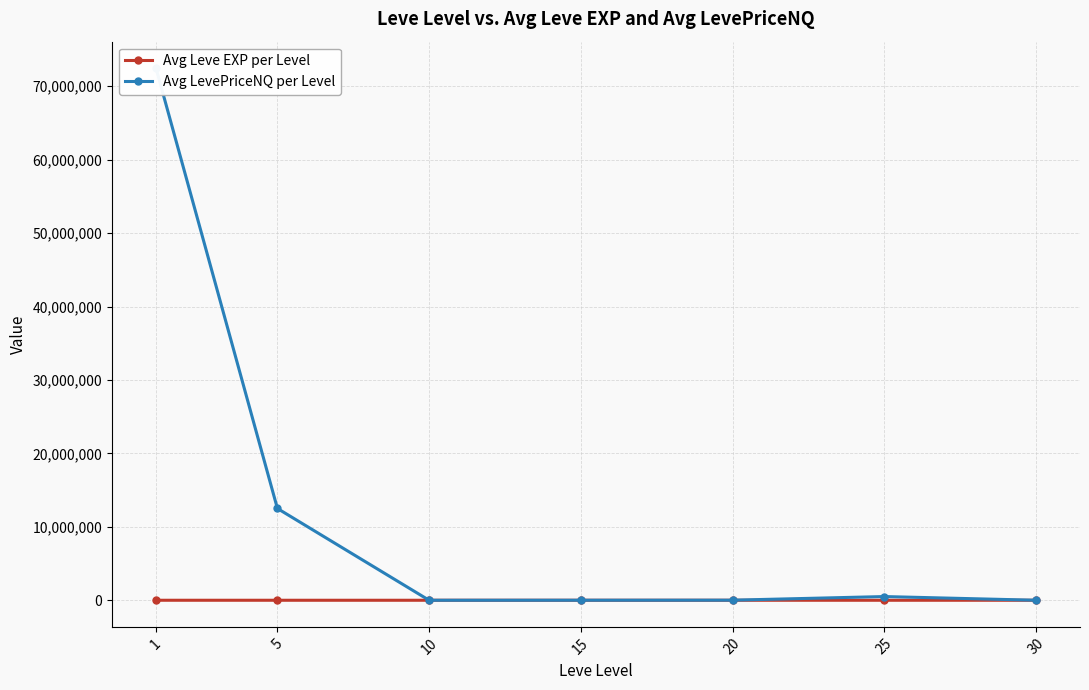

What is the total value across all series at 5?

12501037.4